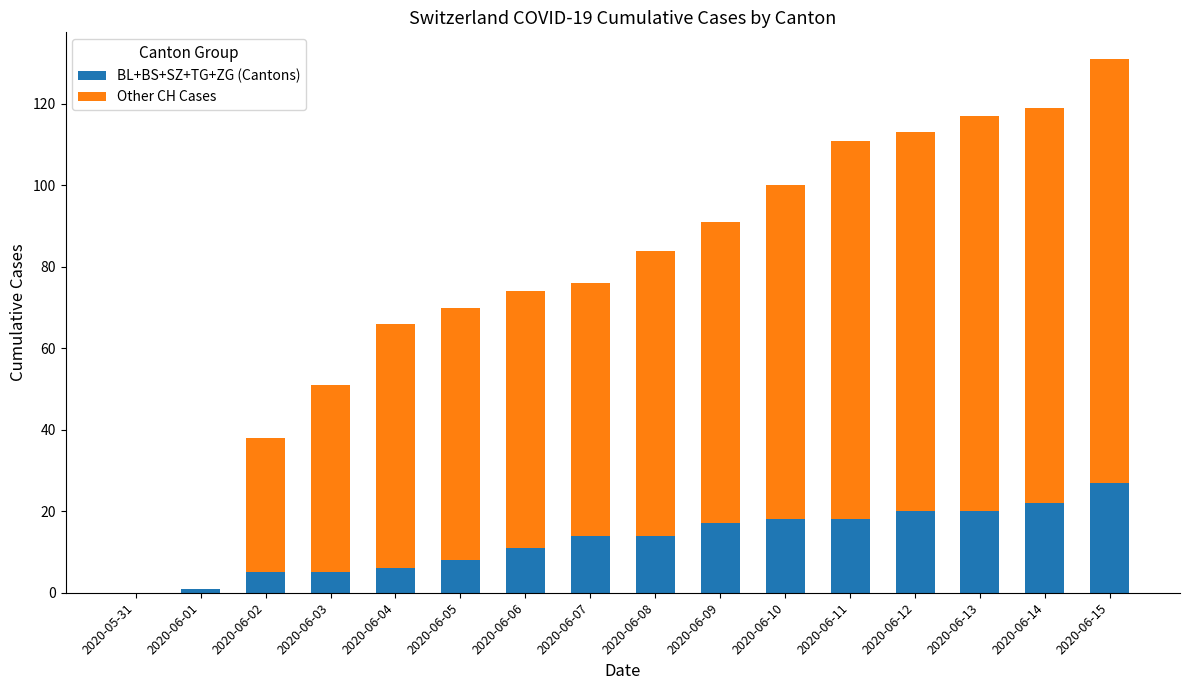

What are all the series names shown in the legend?

BL+BS+SZ+TG+ZG (Cantons), Other CH Cases